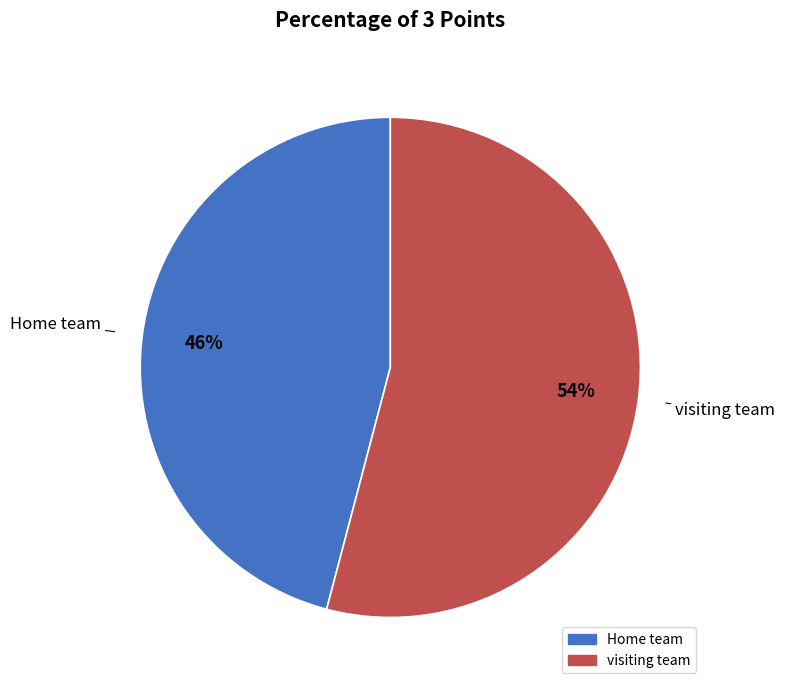

To the nearest percent, what is the difference between the largest and smallest slice percentages?

8%